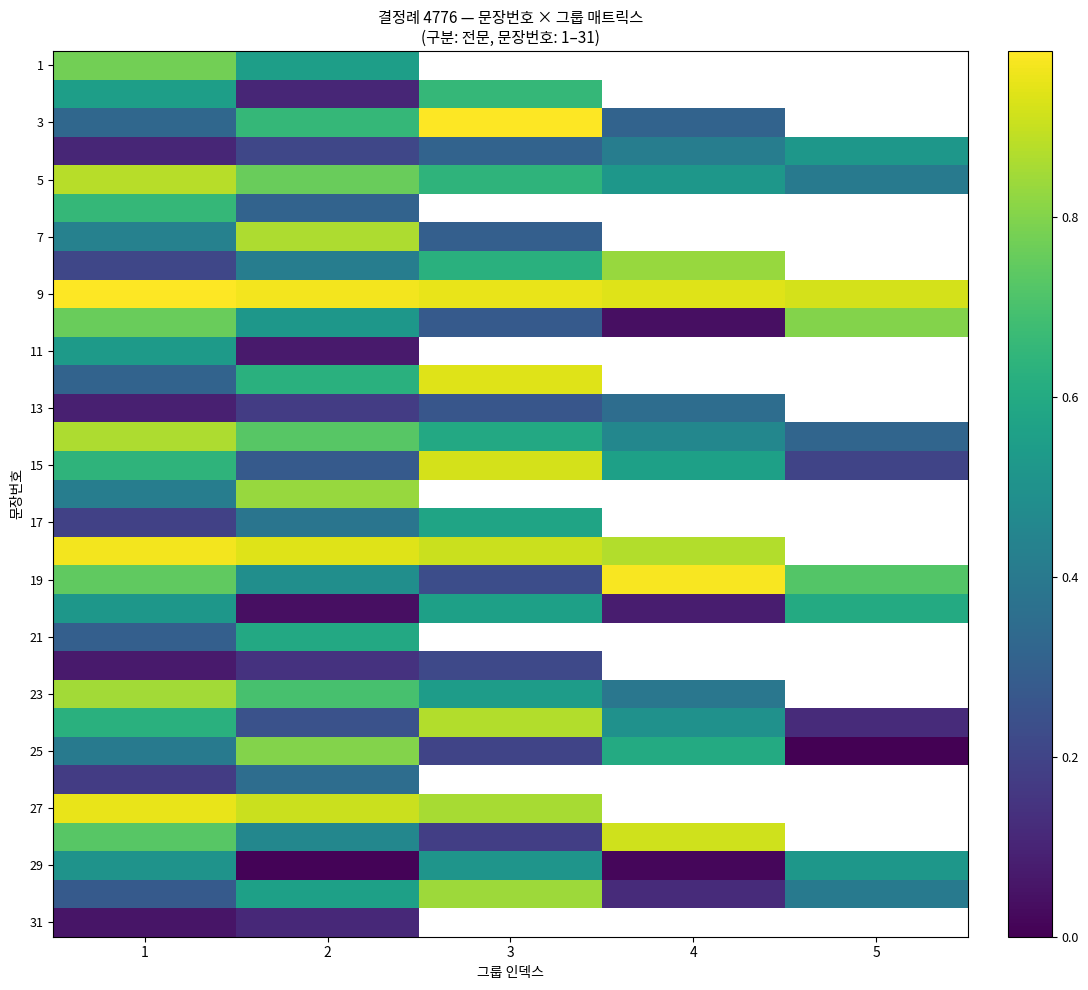

What is the difference between the highest and lowest values at 1?

0.9